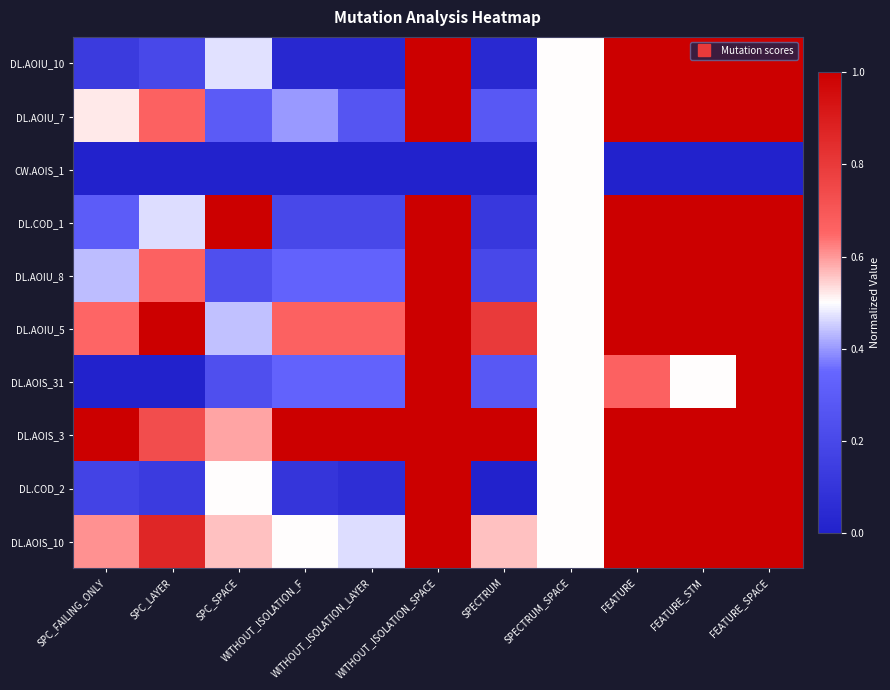

Which category has the lowest value across all series?

SPC_FAILING_ONLY